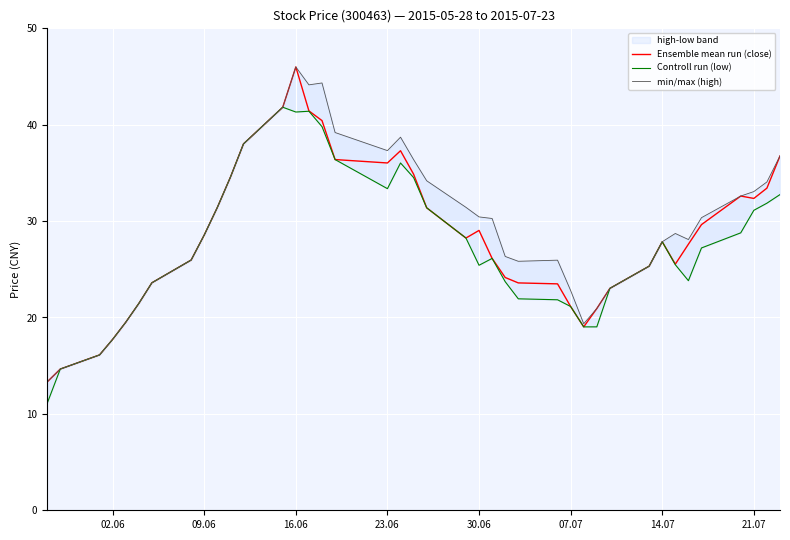

What is the maximum value for Ensemble mean run (close)?

46.0